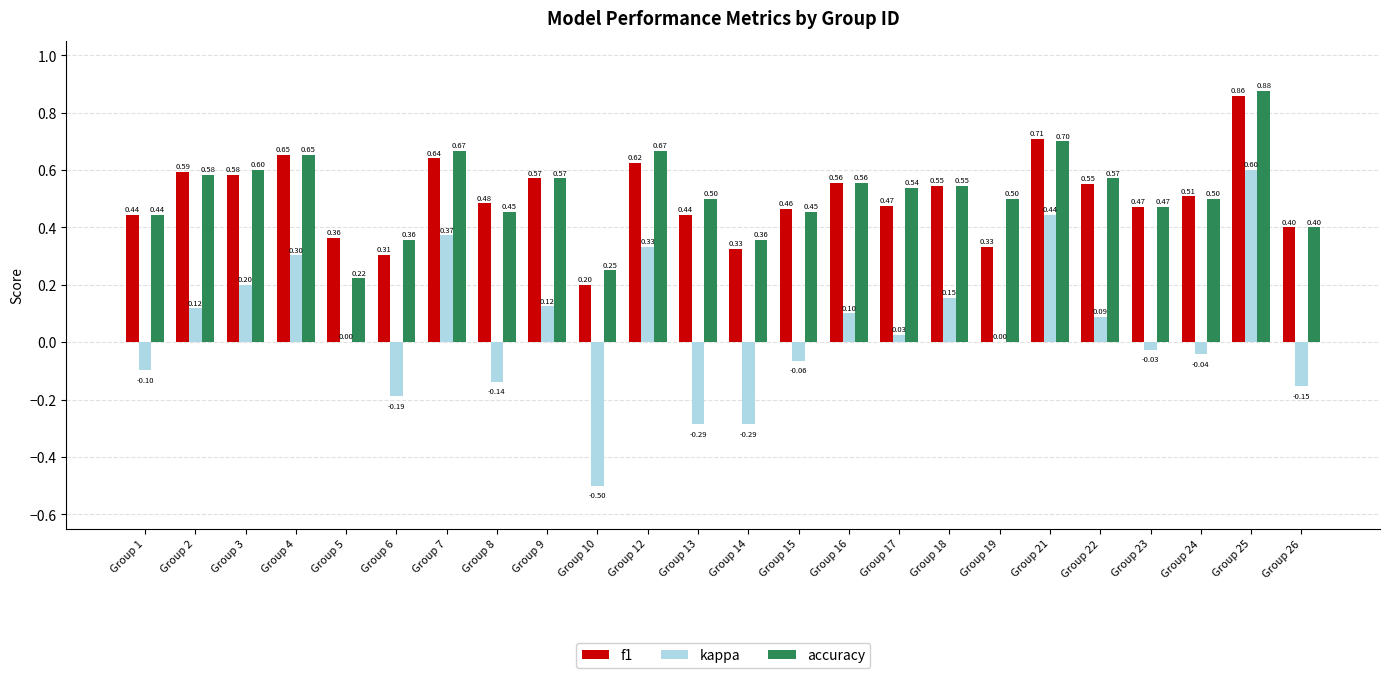

At which category does the chart reach its peak across all series?

Group 25